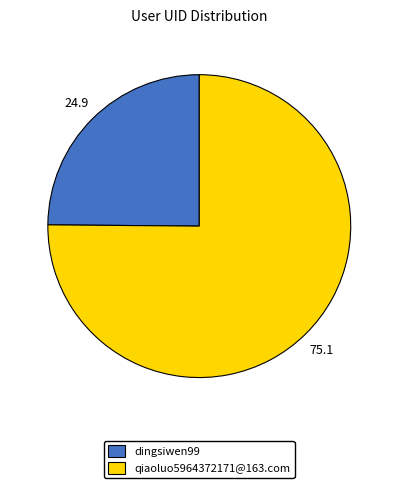

Which category has the biggest portion of the pie?

qiaoluo5964372171@163.com